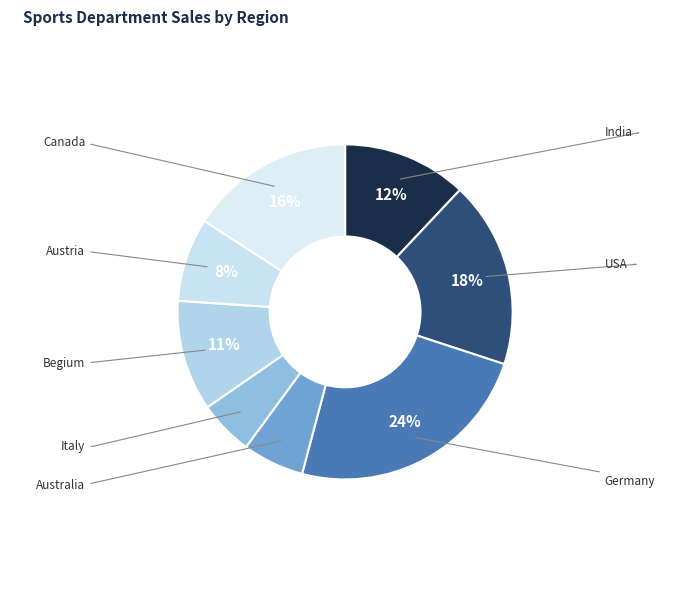

To the nearest percent, what is the difference between the USA and Austria slice percentages?

10%